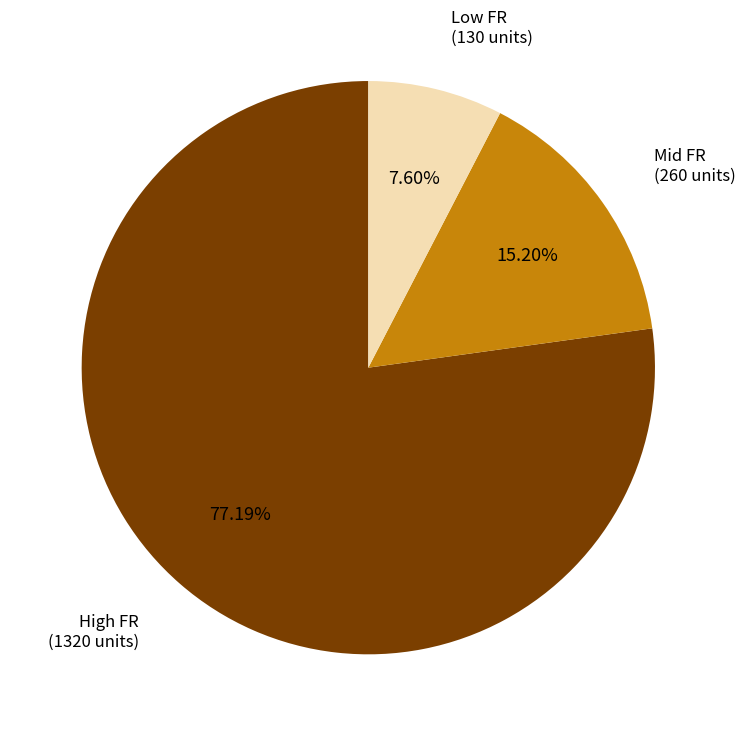

Which has a higher value, Mid FR (260 units) or High FR (1320 units)?

High FR (1320 units)